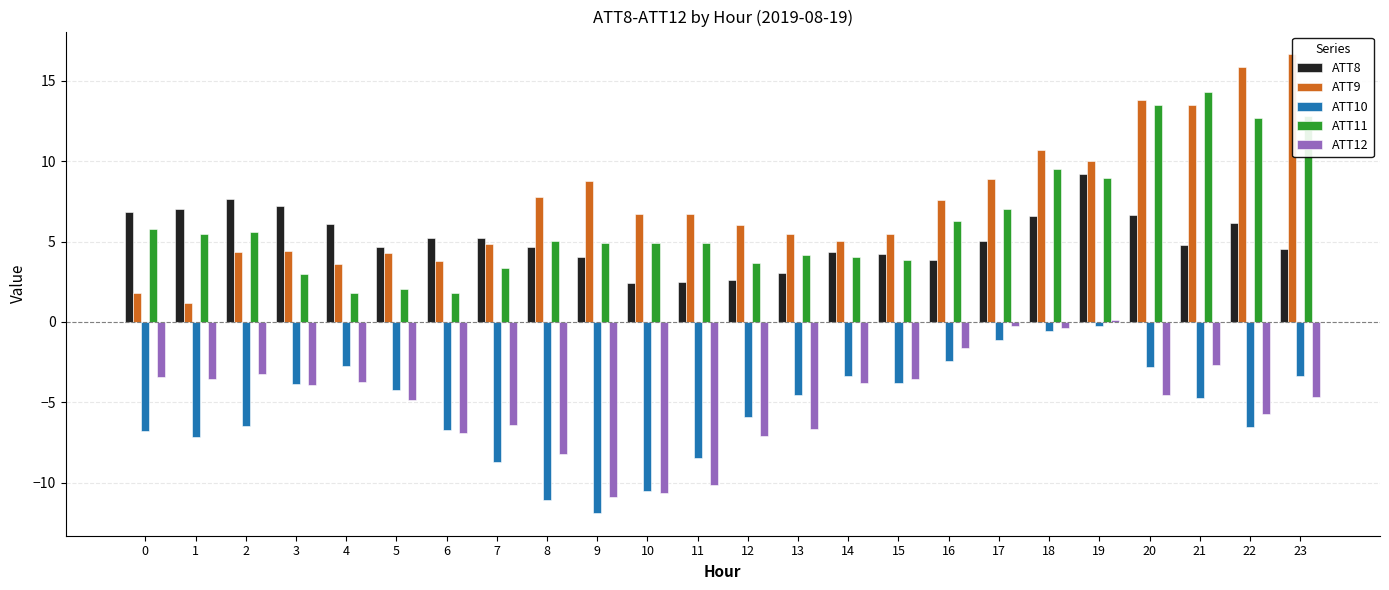

Is it true that ATT10 equals -6.5 at 22?

True